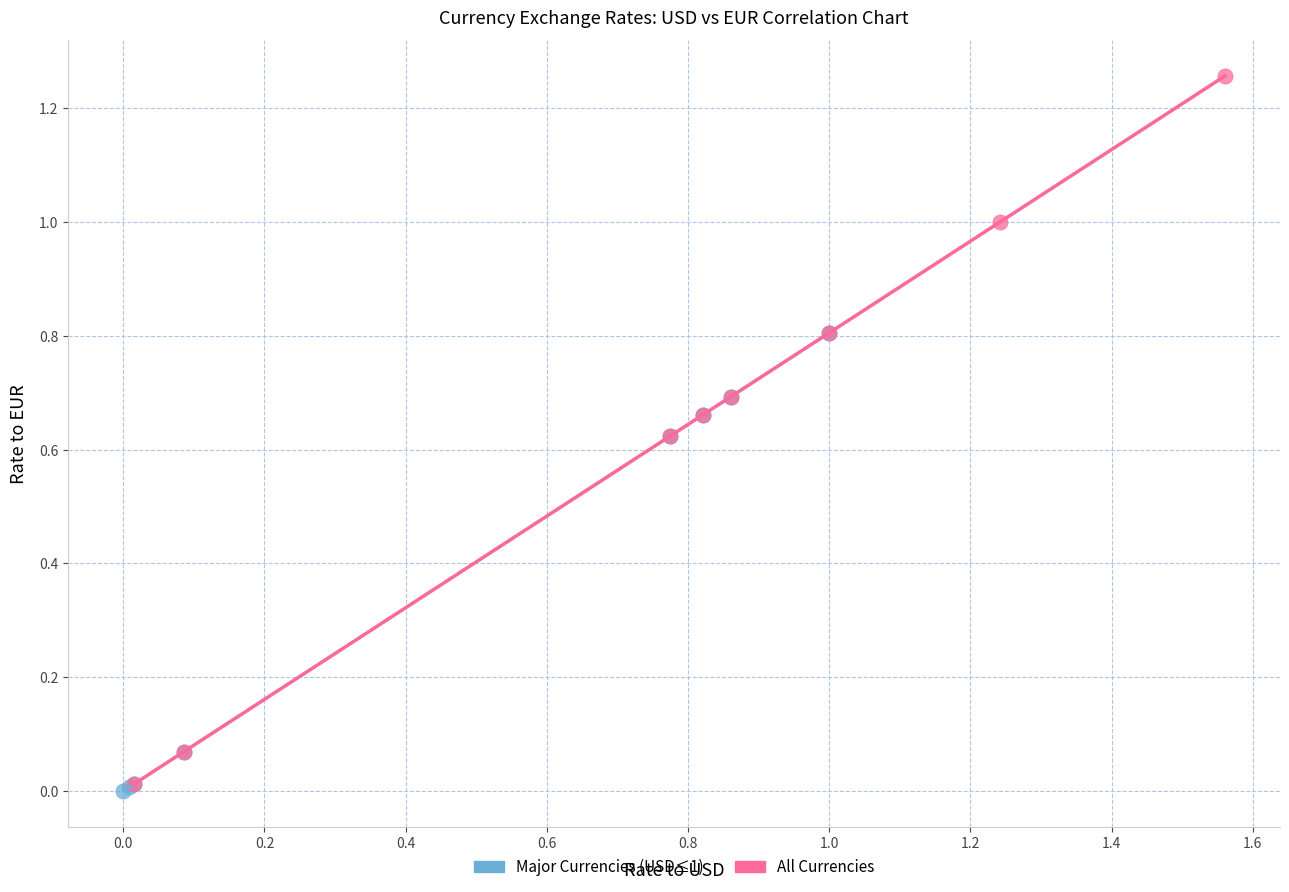

Which series reaches the maximum Y coordinate?

All Currencies